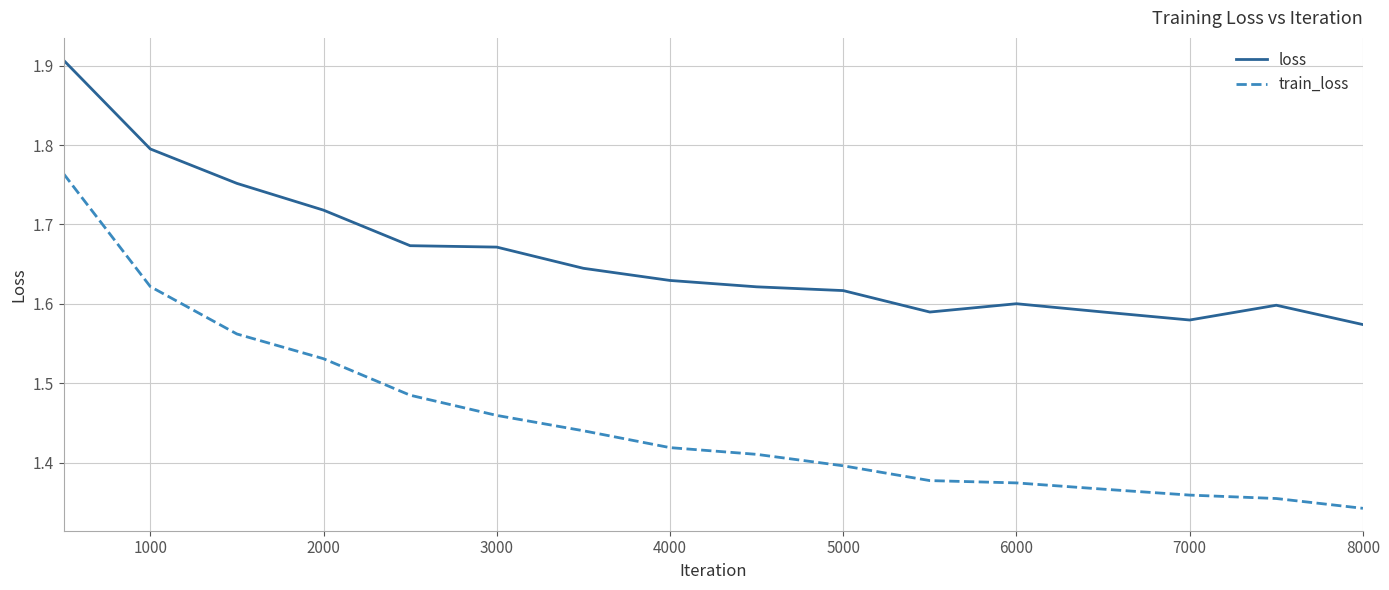

List the series in order of their peak value, lowest first.

train_loss, loss